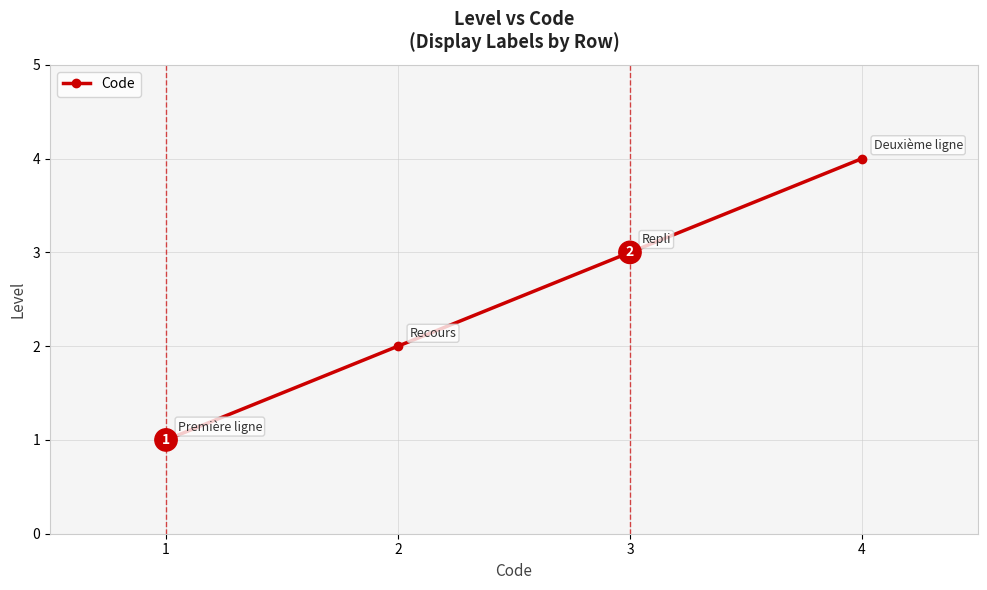

Which label corresponds to the smallest value in the chart?

1